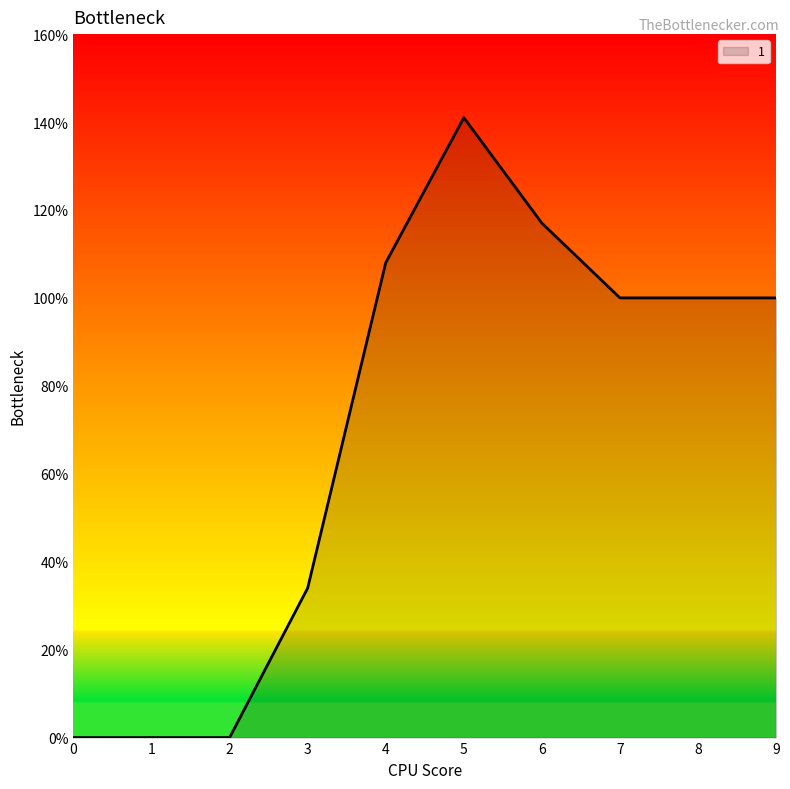

What is the difference between the maximum and minimum values?

141